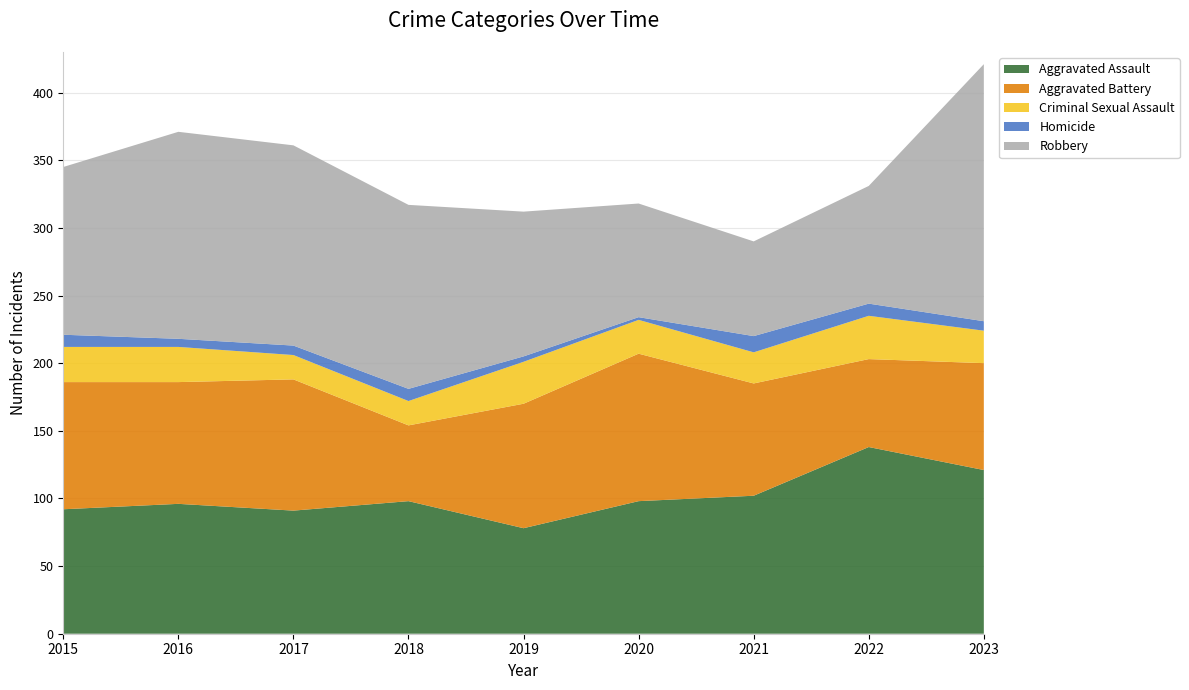

Reading left to right, what are all the values shown in this chart?

Aggravated Assault: 92	96	91	98	78	98	102	138	121
Aggravated Battery: 94	90	97	56	92	109	83	65	79
Criminal Sexual Assault: 26	26	18	18	31	25	23	32	24
Homicide: 9	6	7	9	4	2	12	9	7
Robbery: 124	153	148	136	107	84	70	87	190